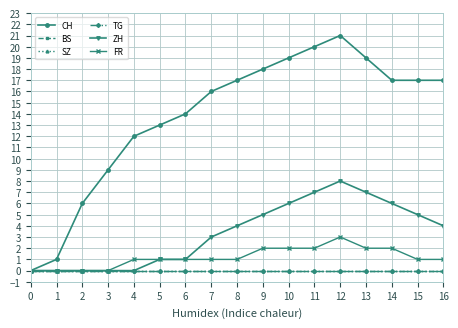

True or false: TG and CH intersect in this chart.

False